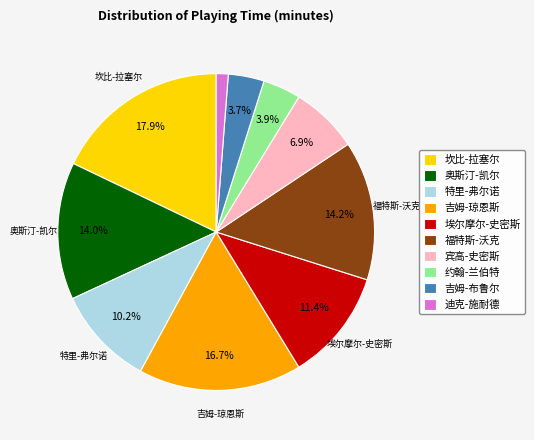

True or false: 吉姆-布鲁尔 accounts for 18% of the total.

False